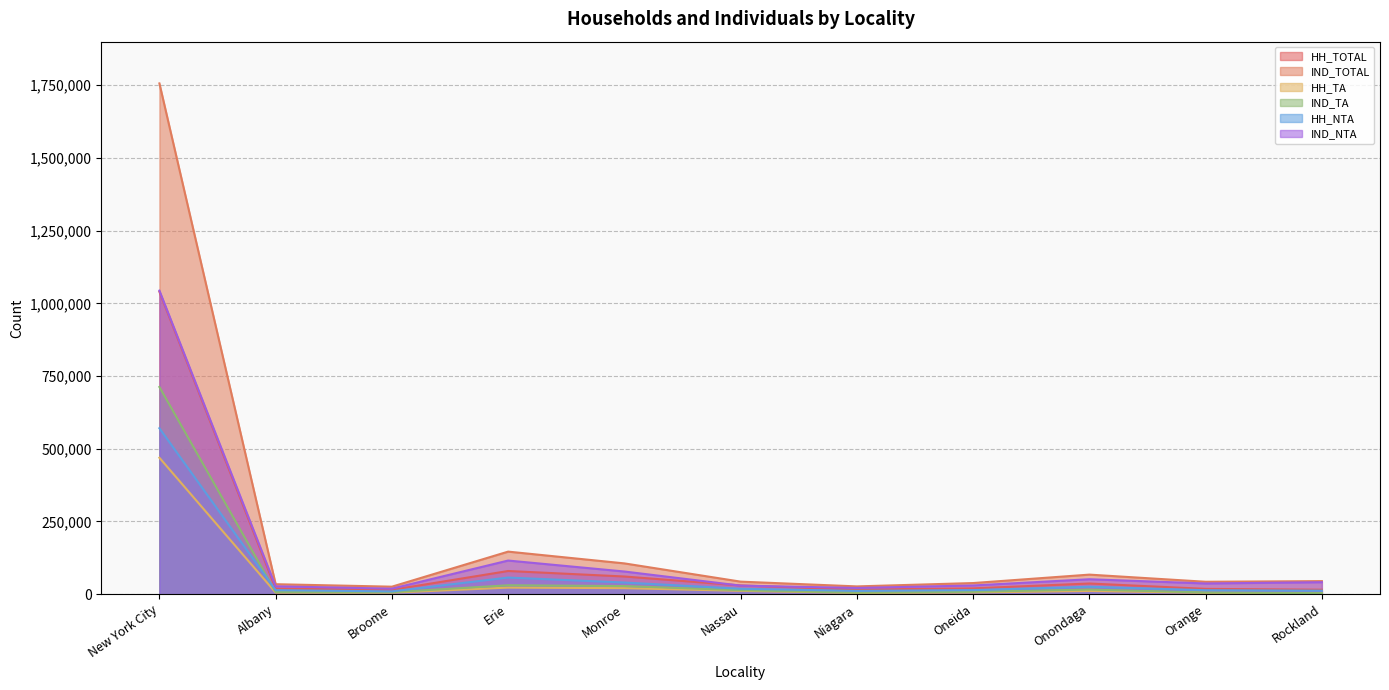

True or false: IND_TA and HH_TOTAL intersect in this chart.

False